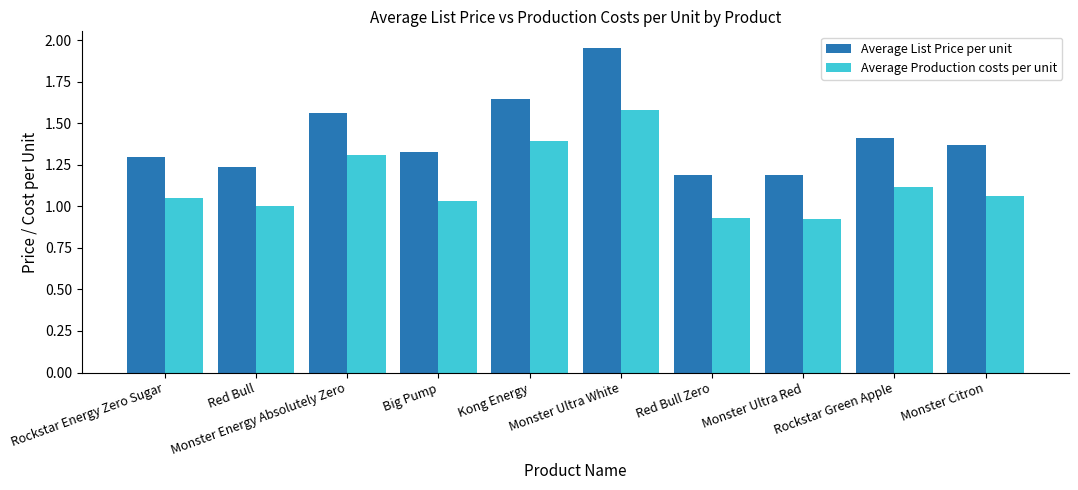

What is the difference between the second highest and second lowest values in the Average Production costs per unit series?

0.5